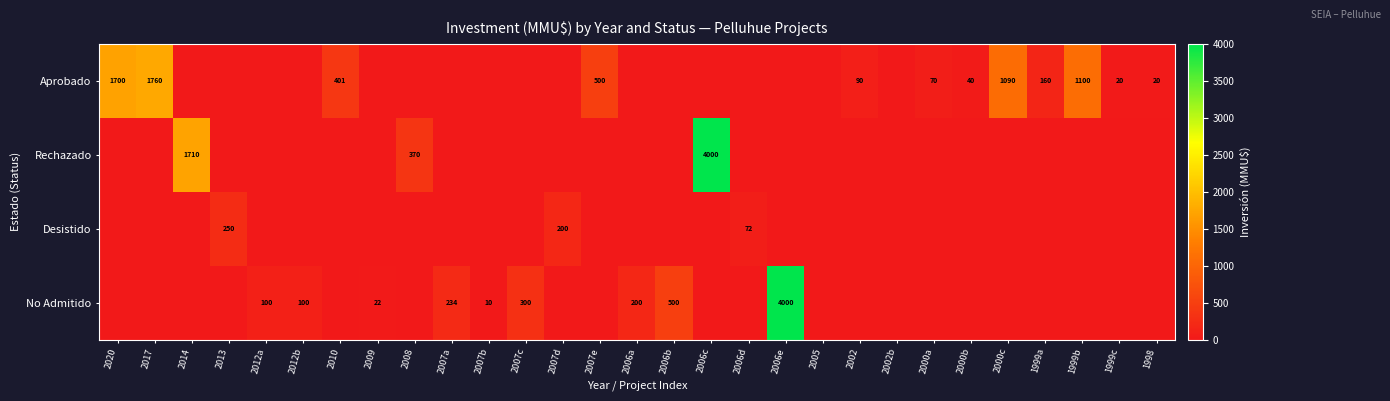

What is the sum of the Rechazado values at 2008 and 2014?

2080